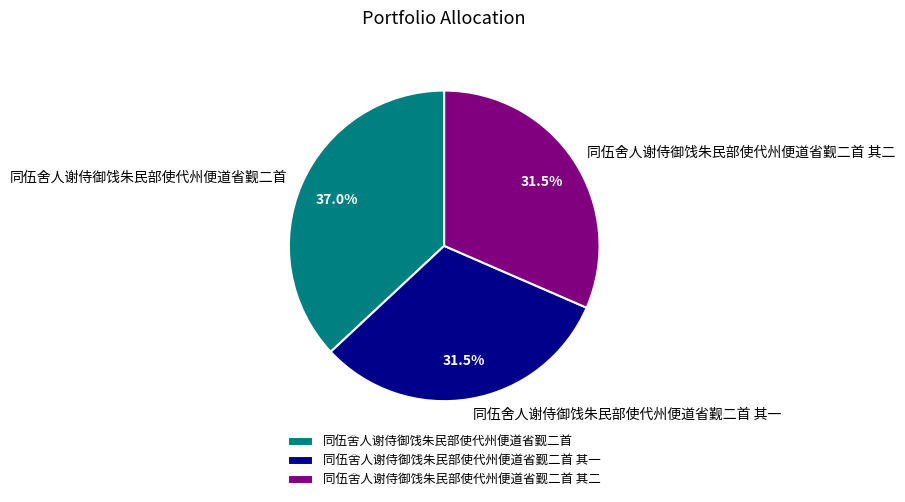

Combined, what portion of the pie is 同伍舍人谢侍御饯朱民部使代州便道省觐二首 其一 and 同伍舍人谢侍御饯朱民部使代州便道省觐二首?

68.5%